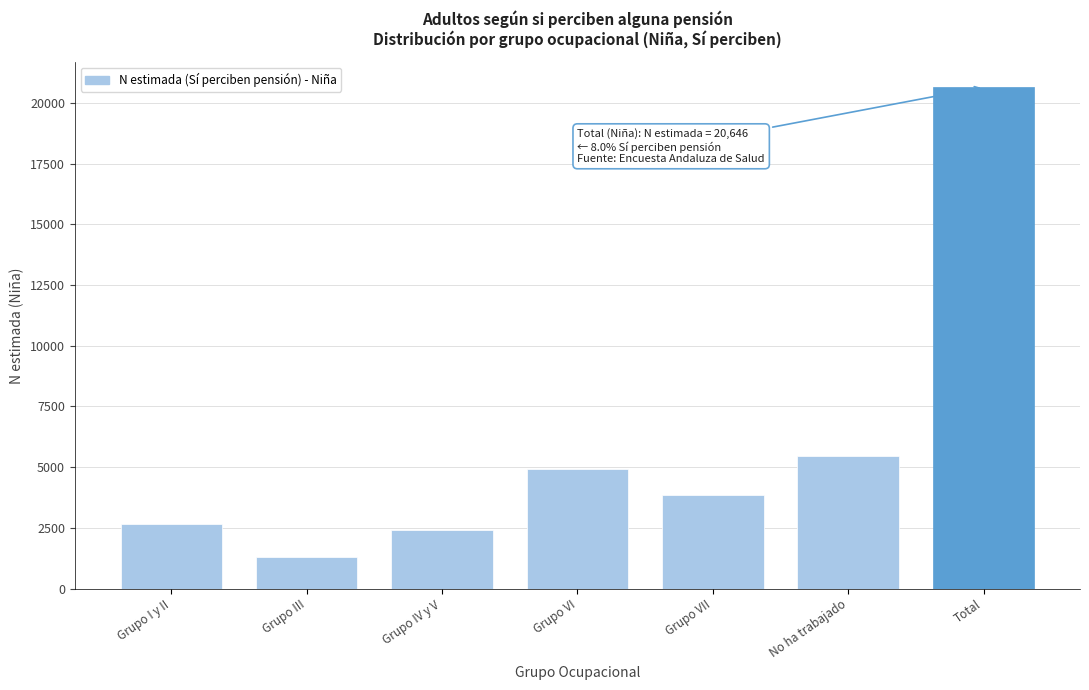

Reading right to left, extract all data points from this chart.

20646	5458	3868	4910	2417	1319	2675